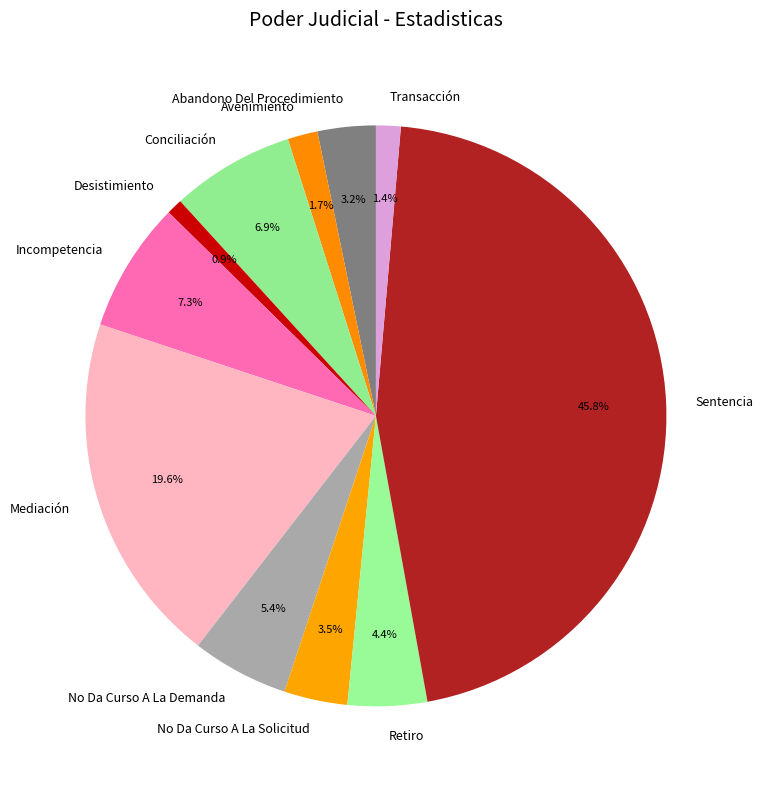

Which category has the biggest portion of the pie?

Sentencia